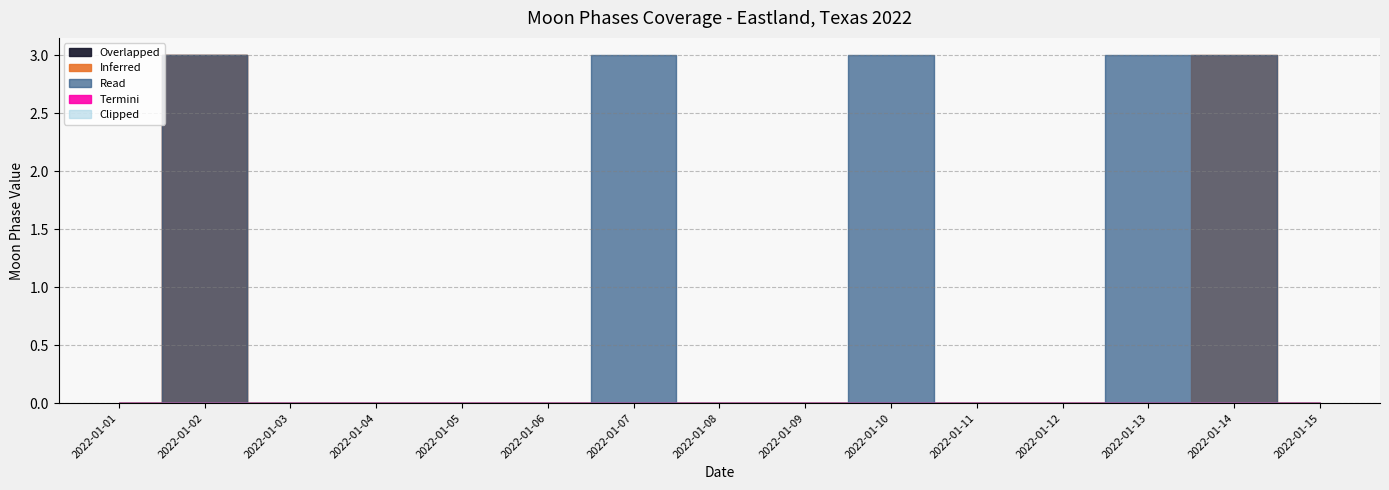

Which series has the largest total across all categories?

Read